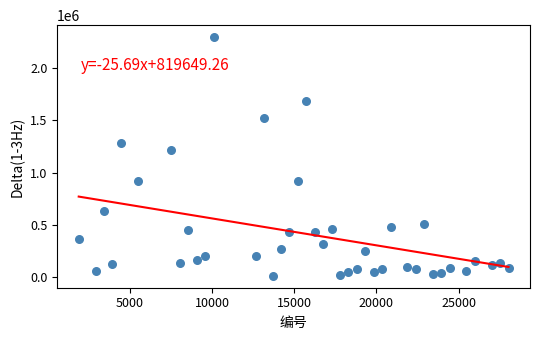

What Y value in the scatter plot is closest to 1154537?

1219531